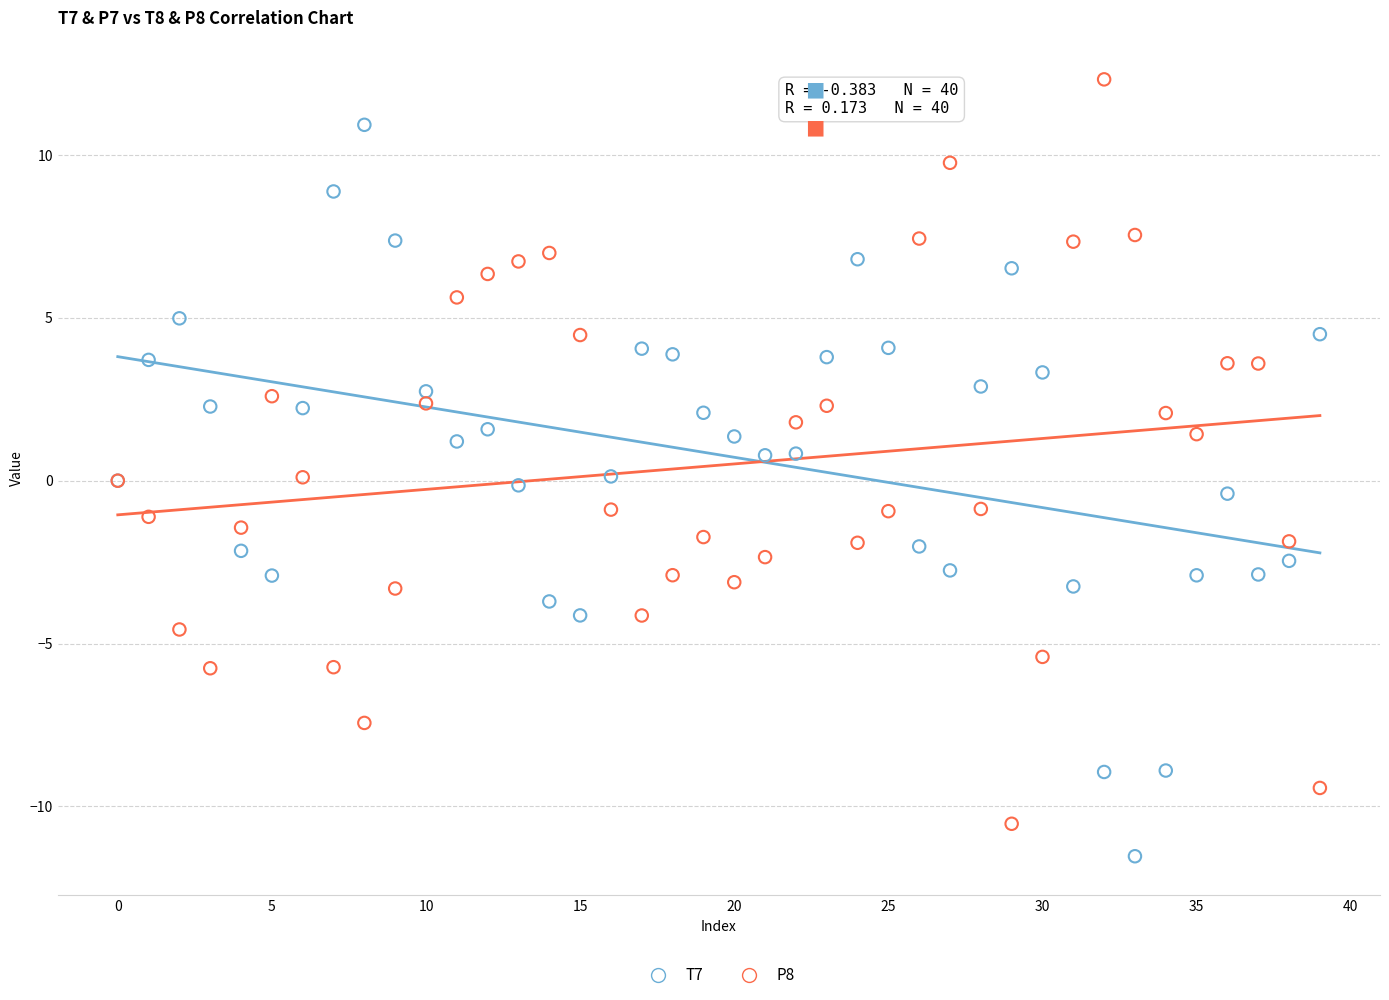

Which series contains the highest Y value?

P8